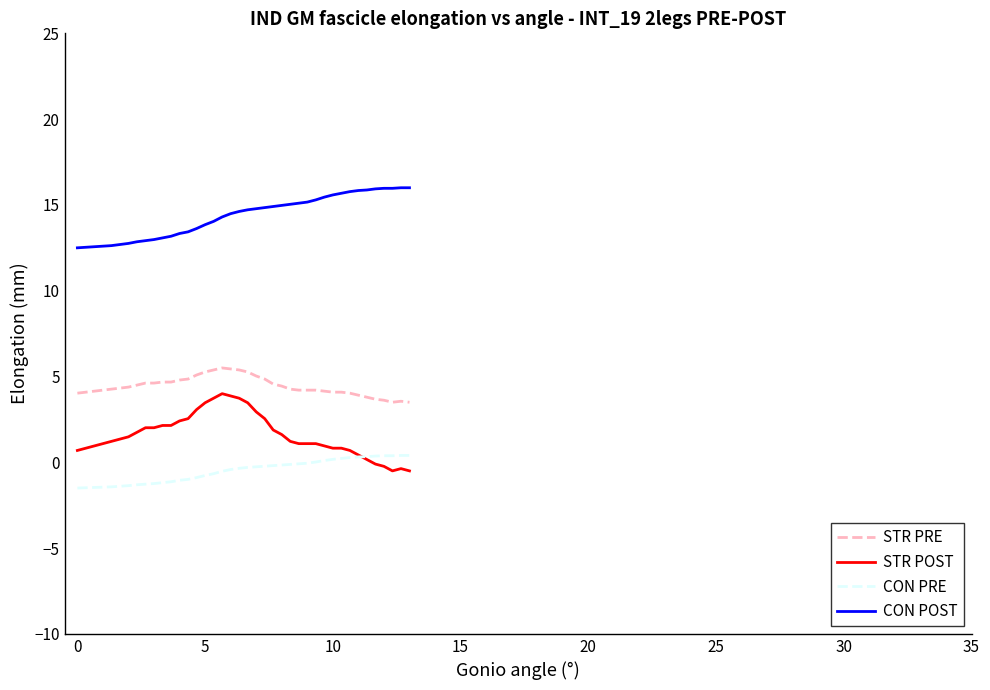

Count the number of categories in the chart.

40